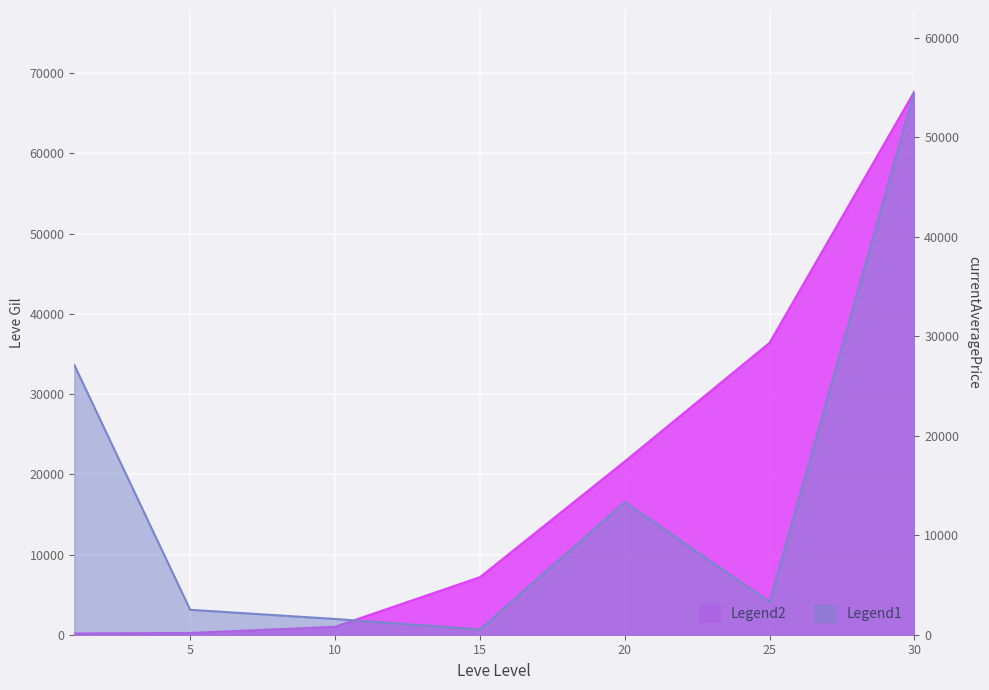

Is the value of Leve Gil at 30 greater than the value of currentAveragePrice at 15?

Yes